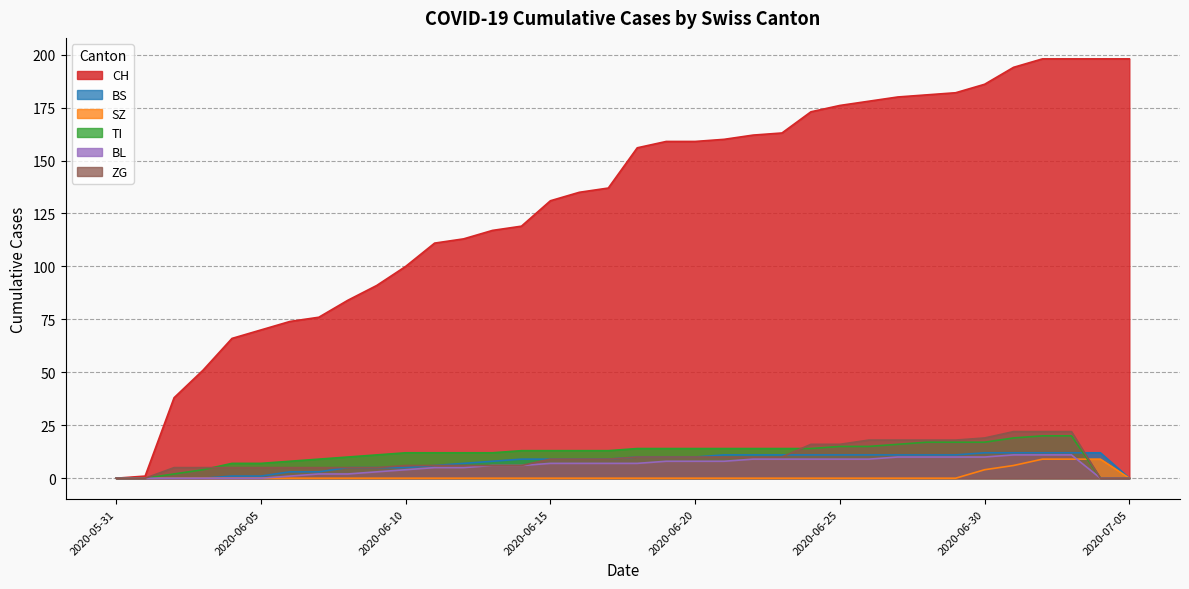

What is the highest value of the BL series?

11